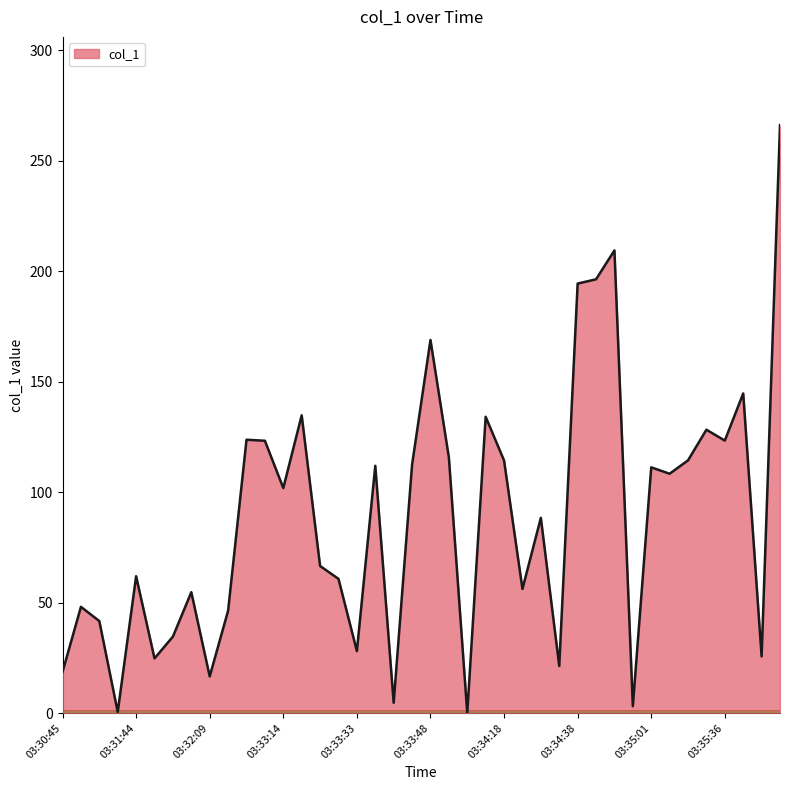

What is the greatest value displayed?

266.2